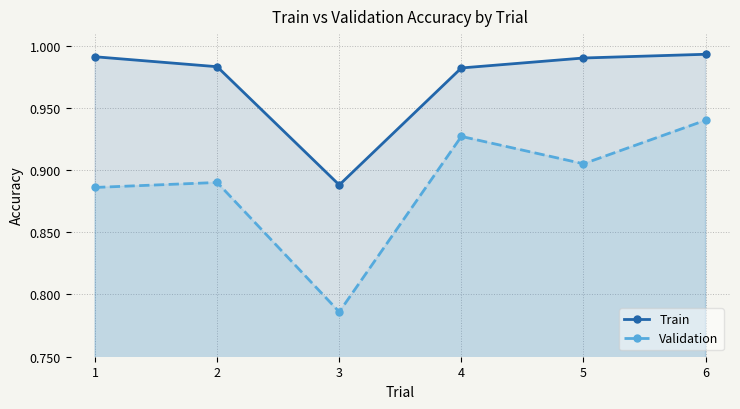

At which category is the sum across all series the highest?

6